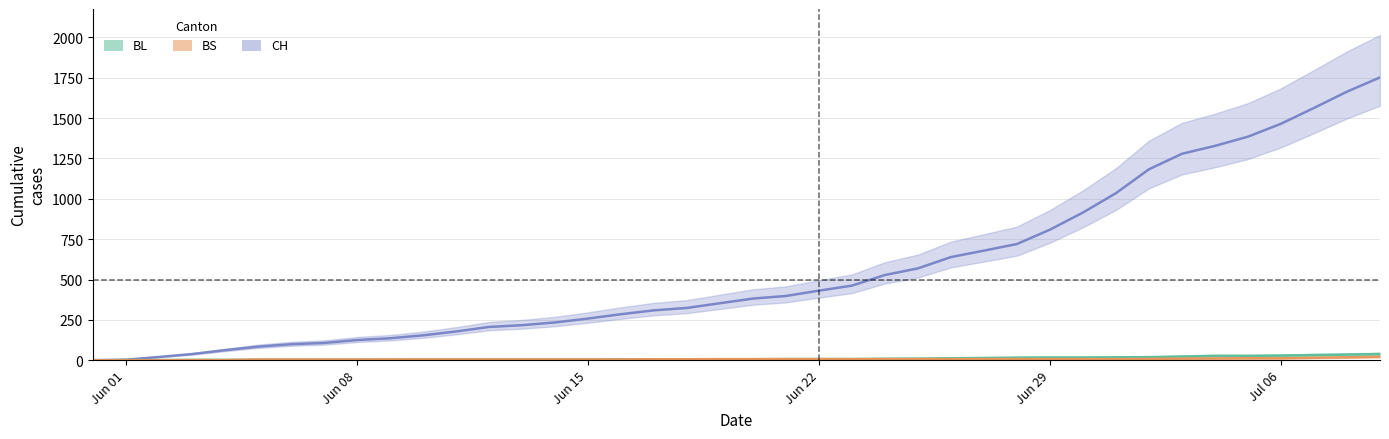

What is the maximum value shown in the chart?

1752